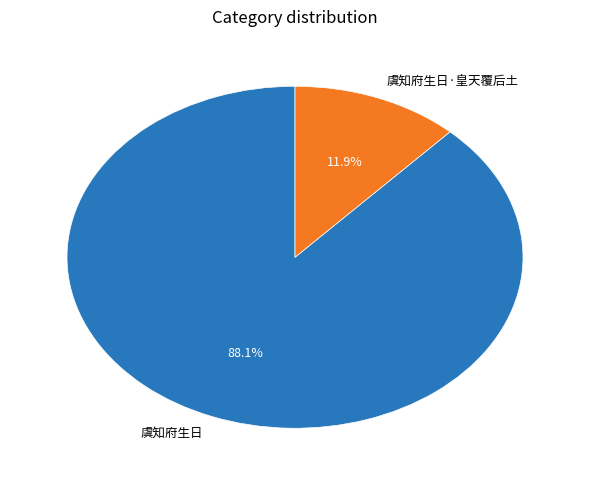

What percentage is the 虞知府生日·皇天覆后土 slice, to the nearest percent?

12%